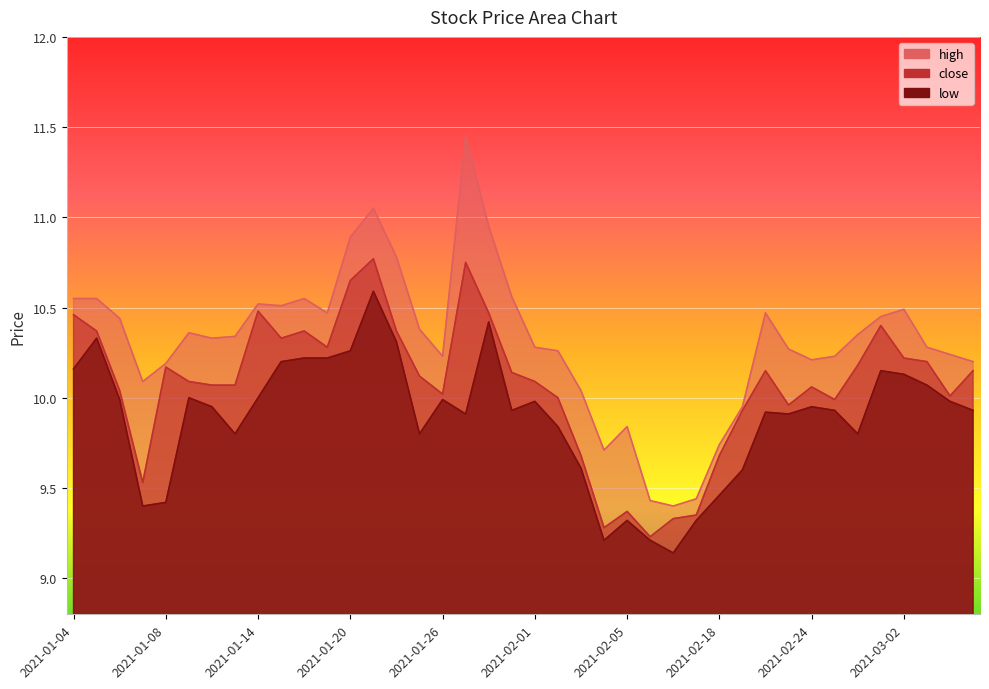

At how many categories does at least one series exceed 9?

40